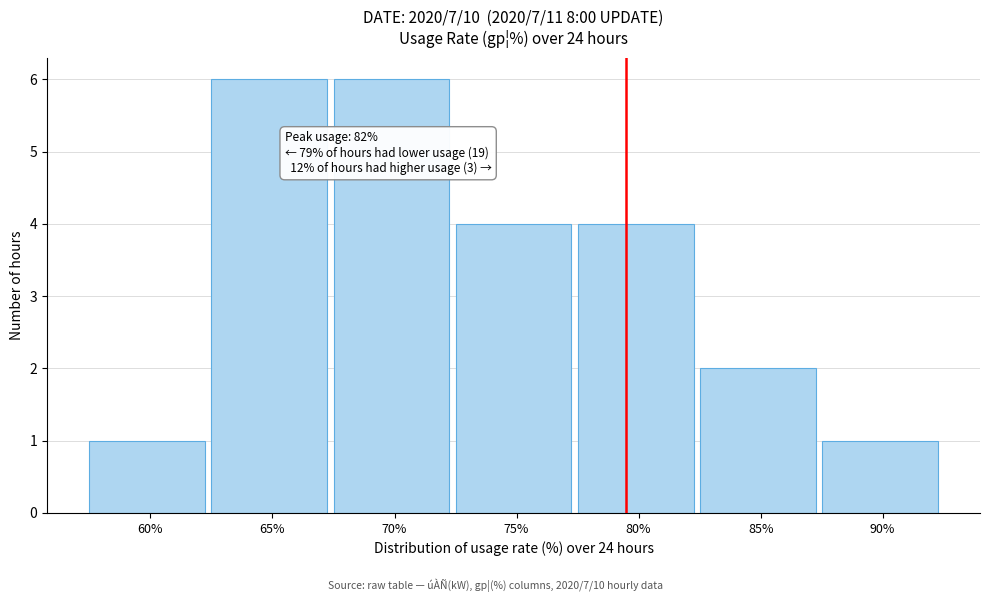

Reading right to left, list all the values displayed in this chart.

1	2	4	4	6	6	1